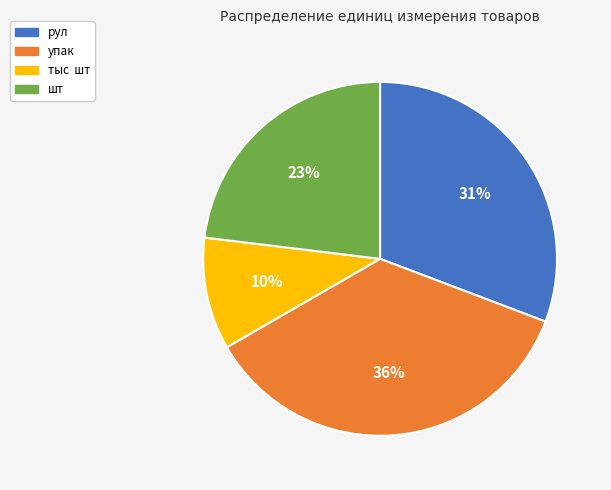

How many segments does this pie chart have?

4